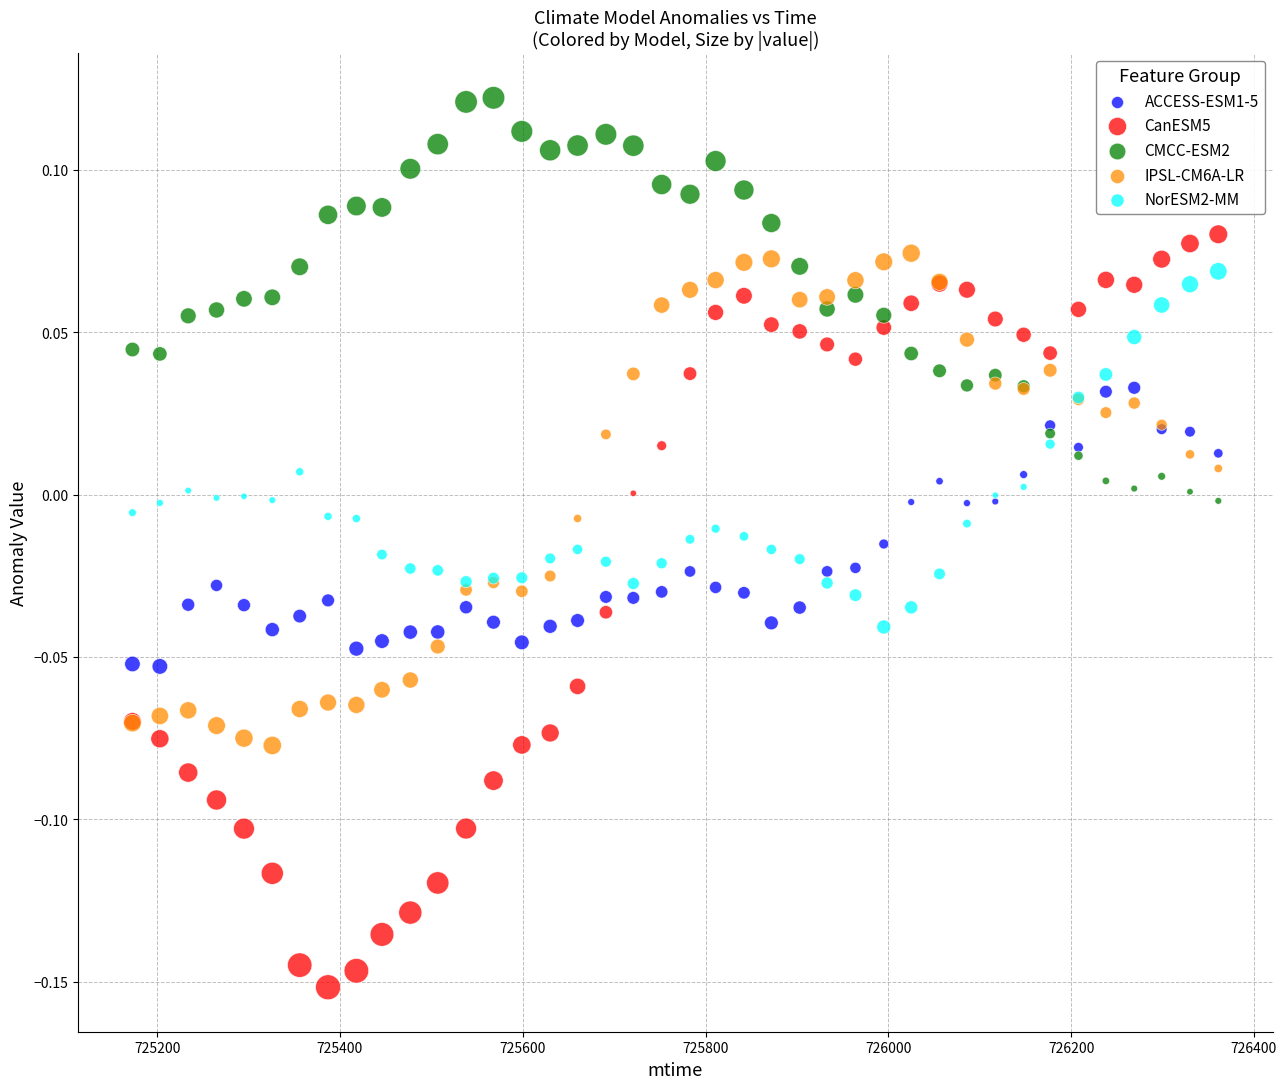

What is the X range (max minus min) for the scatter plot?

1188.0